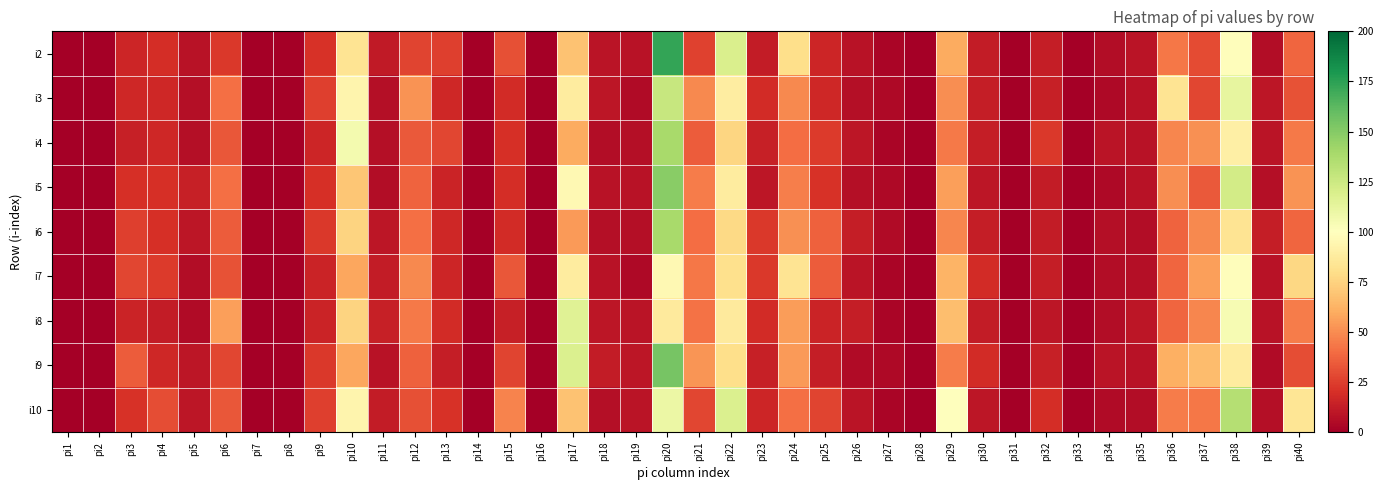

Which has a higher value, pi29 or pi19?

pi29